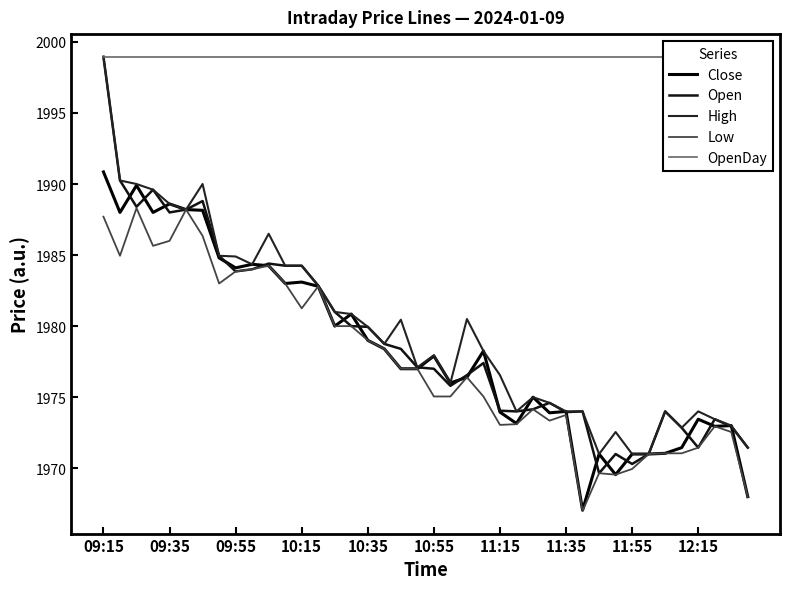

Rank the series at 11:55 from highest to lowest value.

OpenDay, Close, High, Open, Low